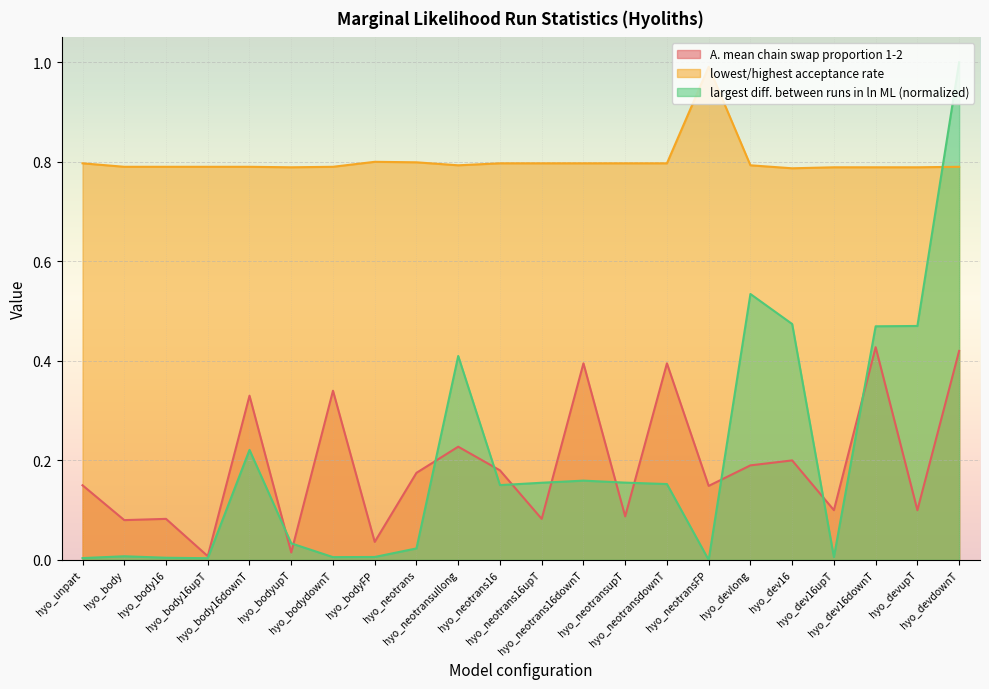

What are all the series names shown in the legend?

A. mean chain swap proportion 1-2, lowest/highest acceptance rate, largest diff. between runs in ln ML (normalized)